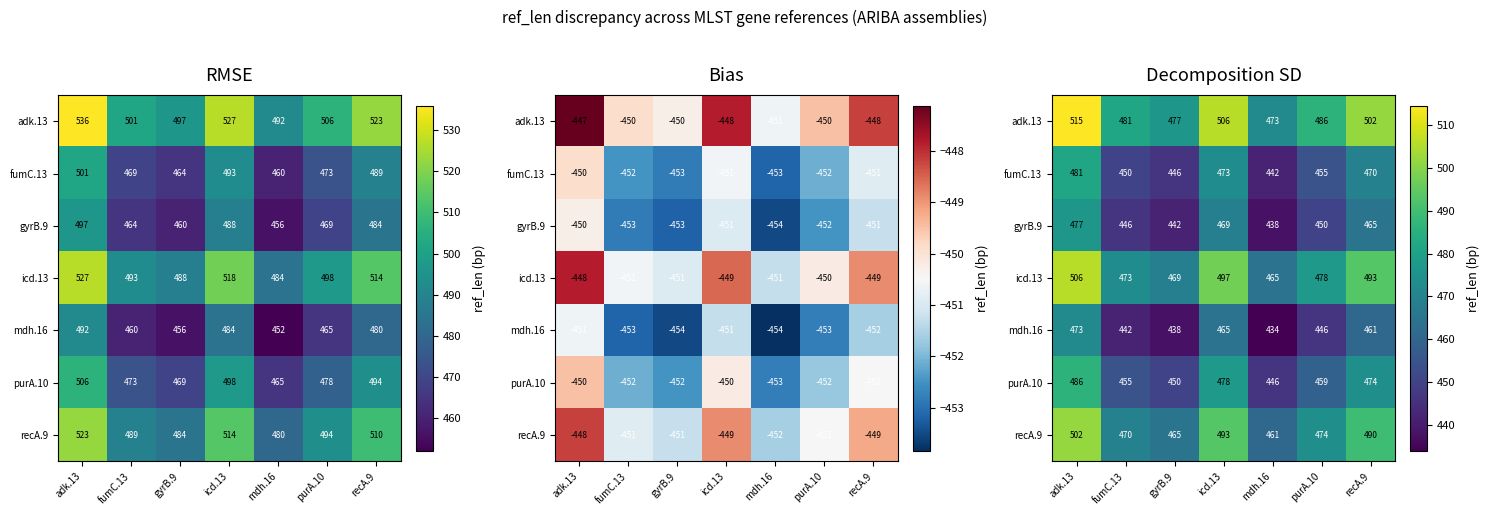

List the series in order of their peak value, lowest first.

mdh.16, gyrB.9, fumC.13, purA.10, recA.9, icd.13, adk.13